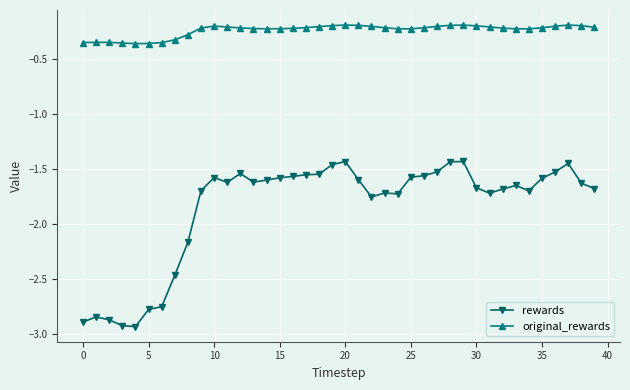

What are all the series names shown in the legend?

rewards, original_rewards